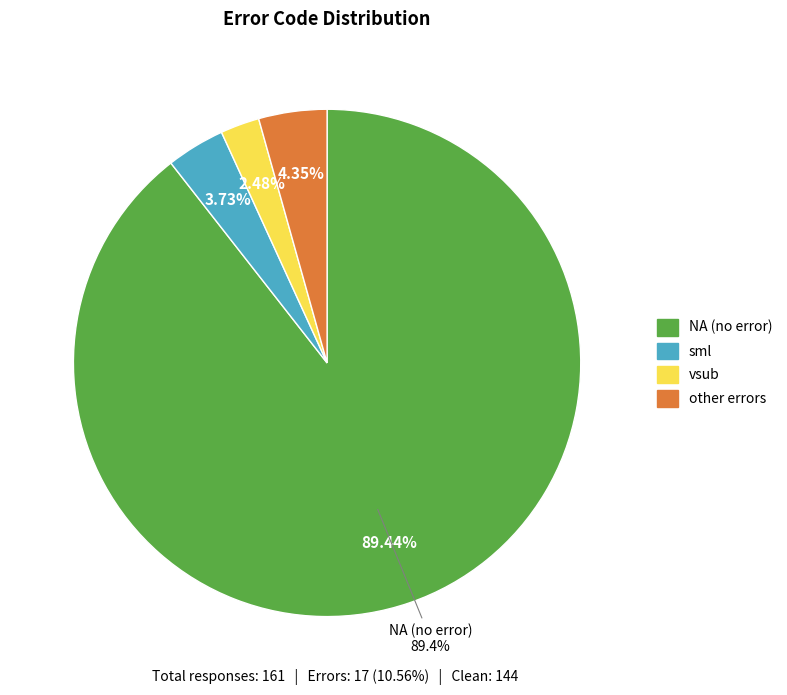

Is it true that NA is 84% of the pie?

False